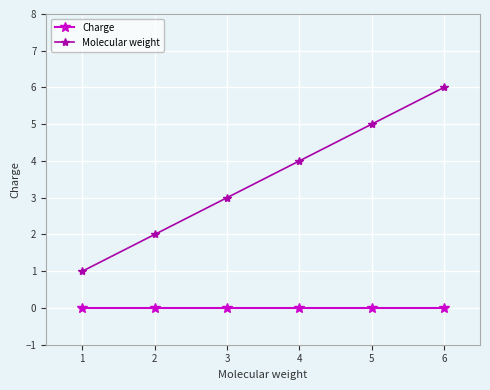

List the series in order of their peak value, highest first.

Molecular weight, Charge